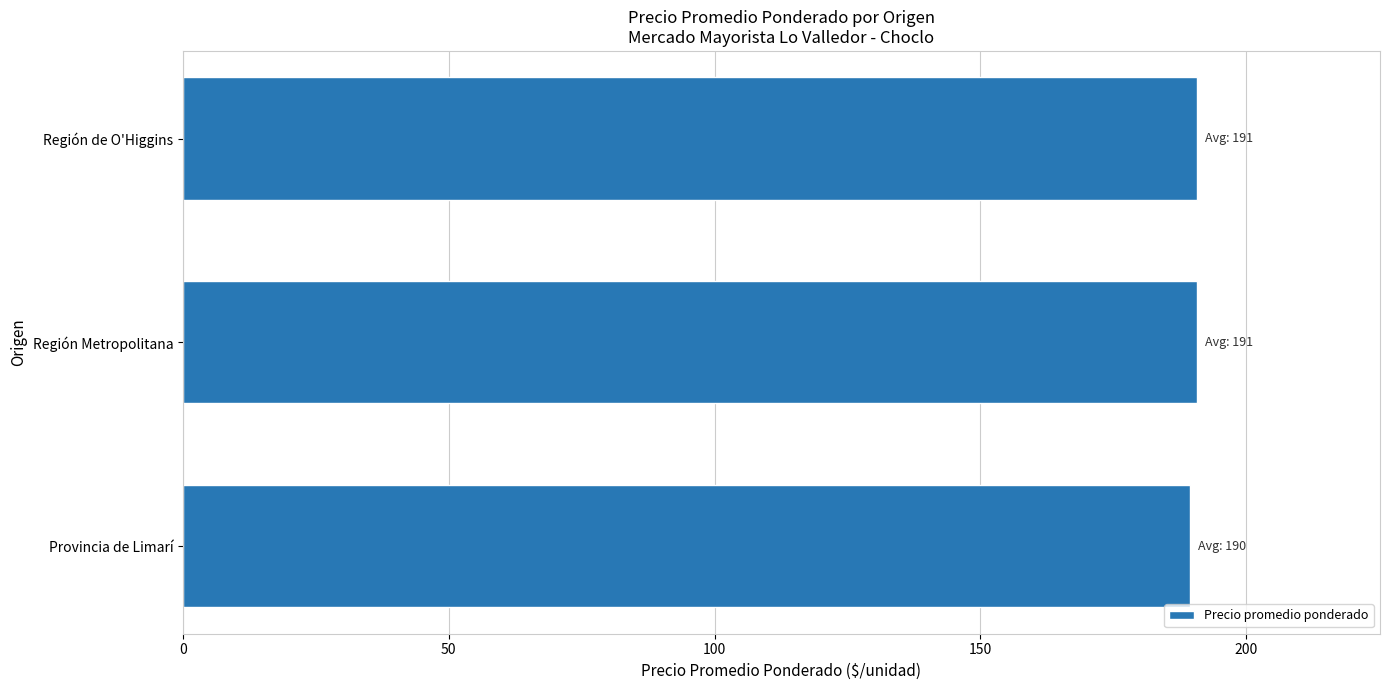

Is it true that the value at Provincia de Limarí is 189.5?

True